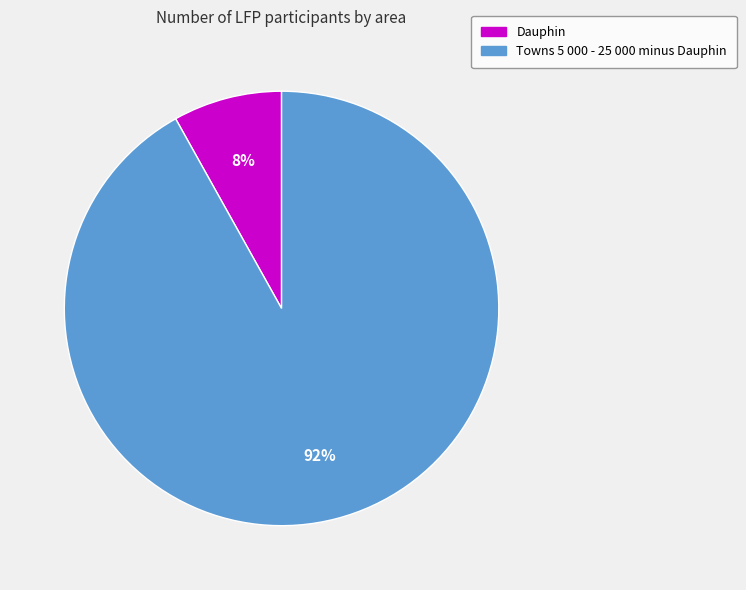

Is Dauphin the majority of the pie?

No